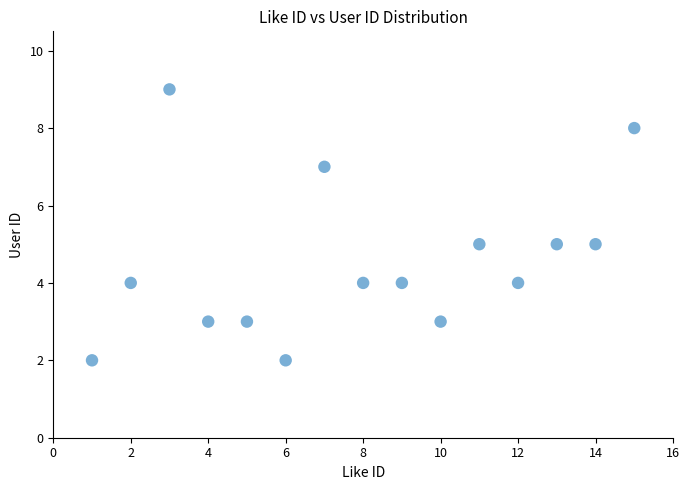

What is the range of X values (max minus min)?

14